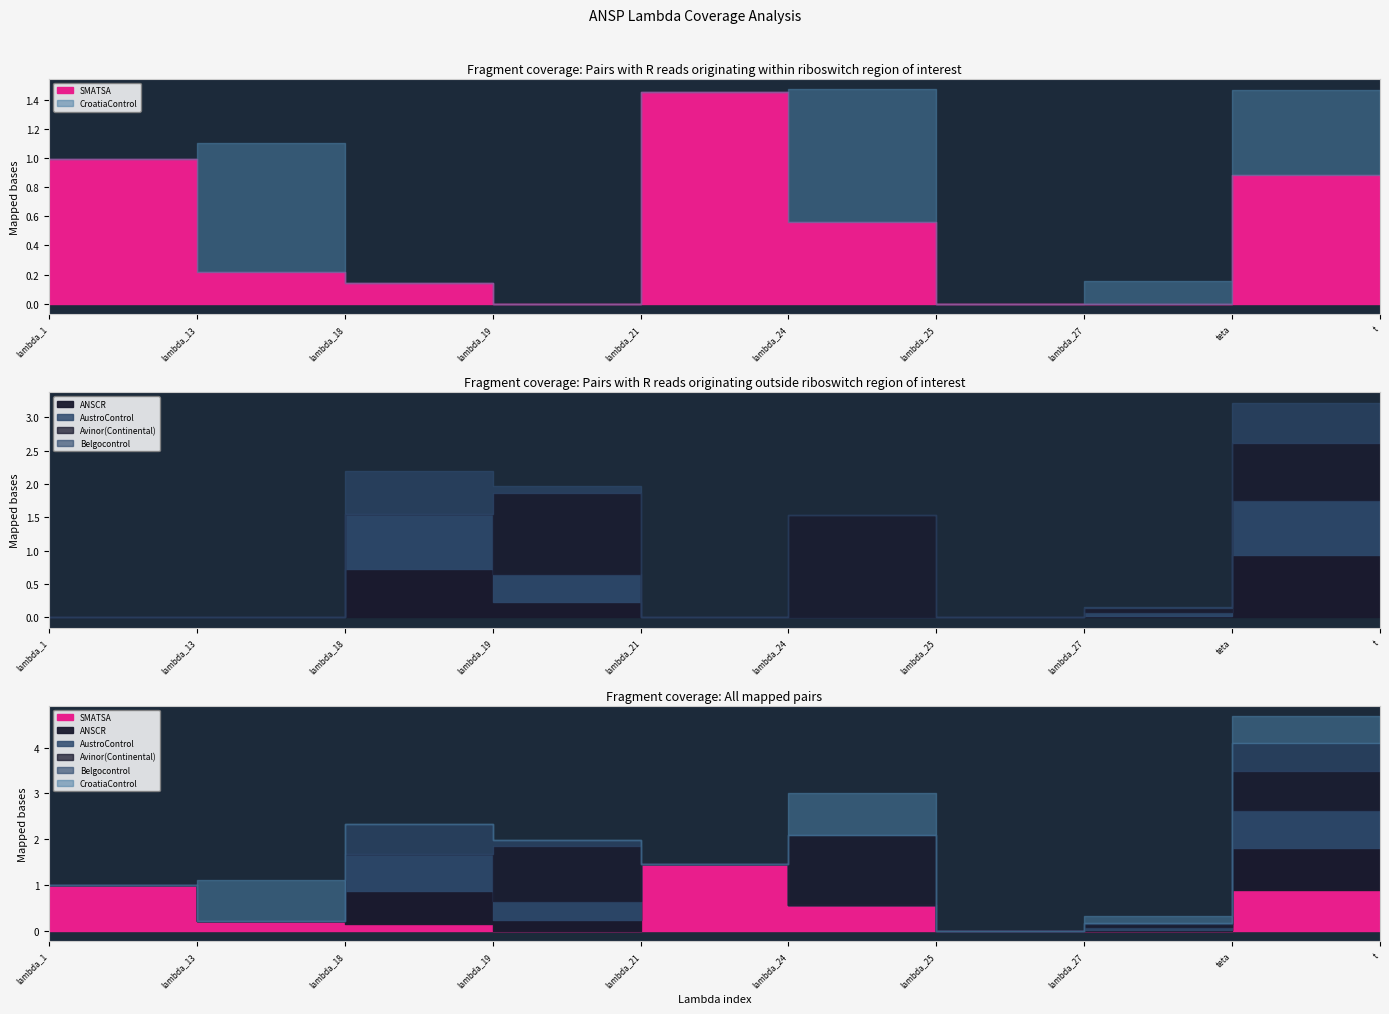

At which label does SMATSA reach its peak?

lambda_21